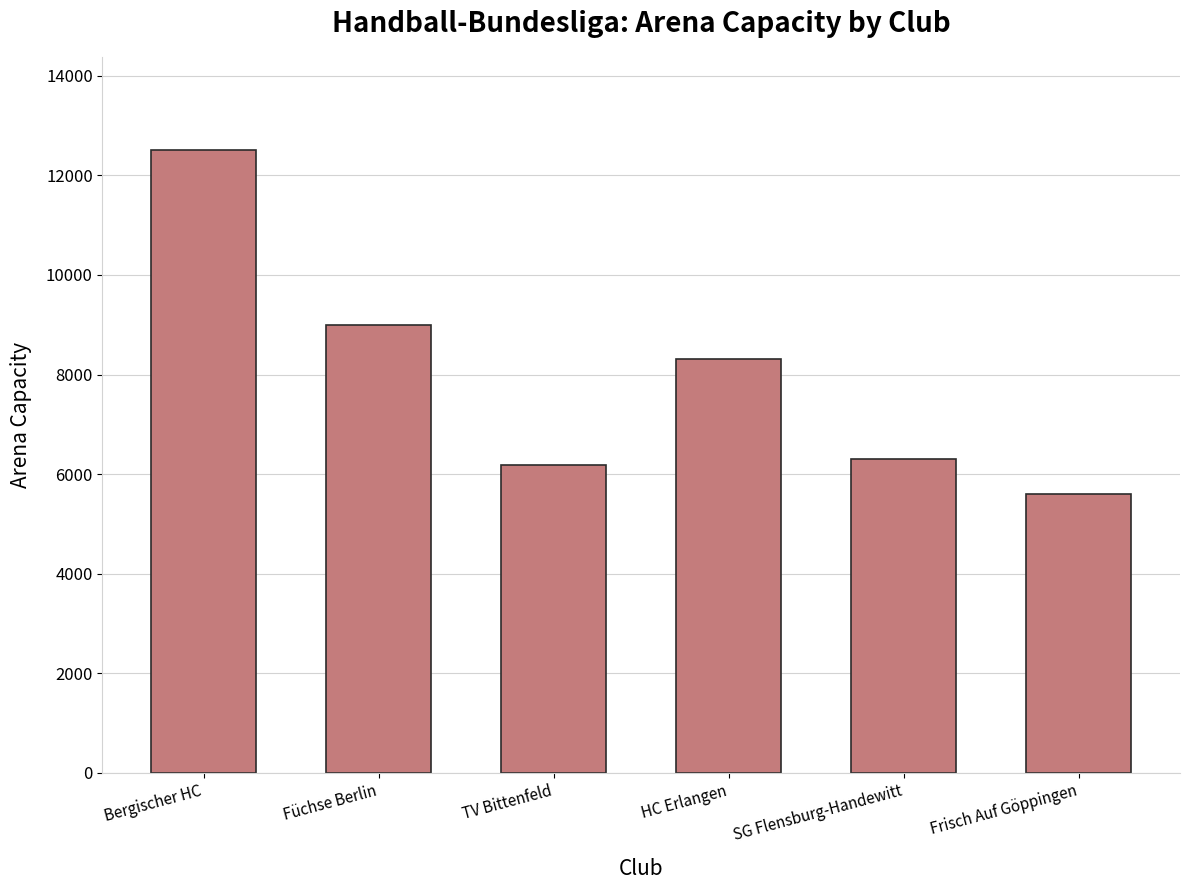

The value at TV Bittenfeld is 3719. True or false?

False